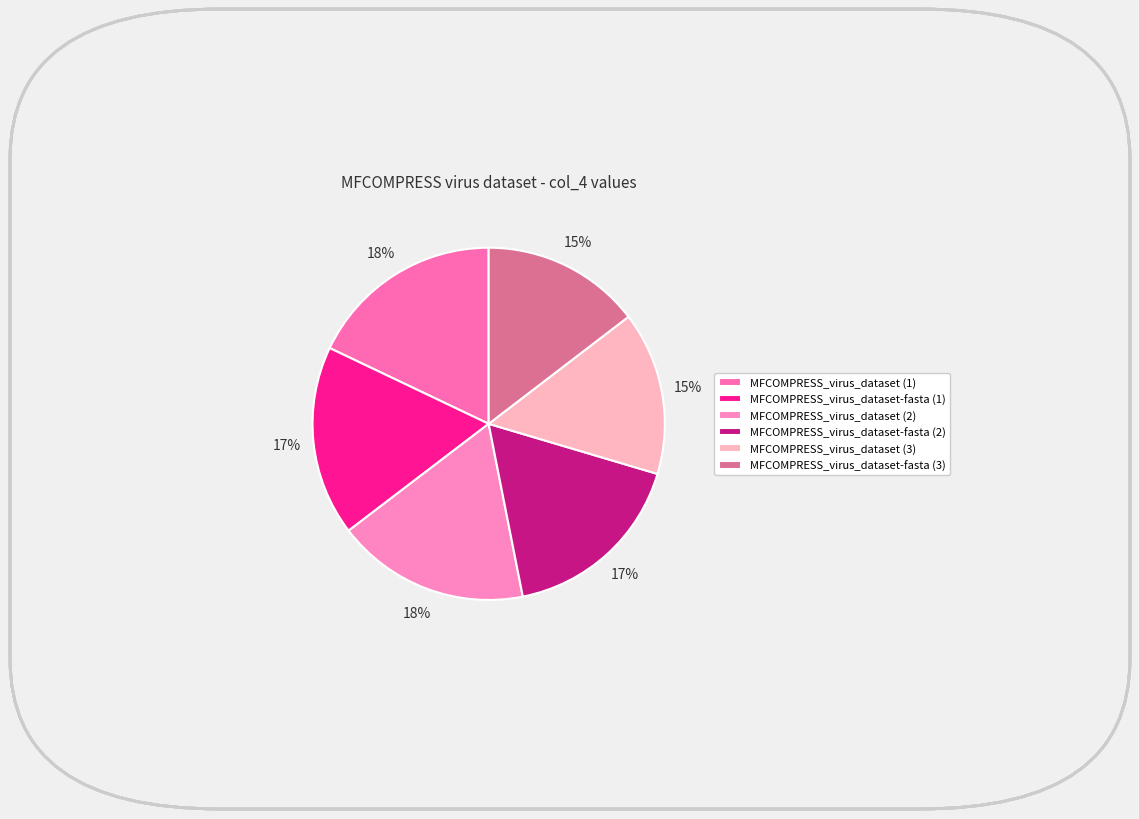

How many slices are in this pie chart?

6